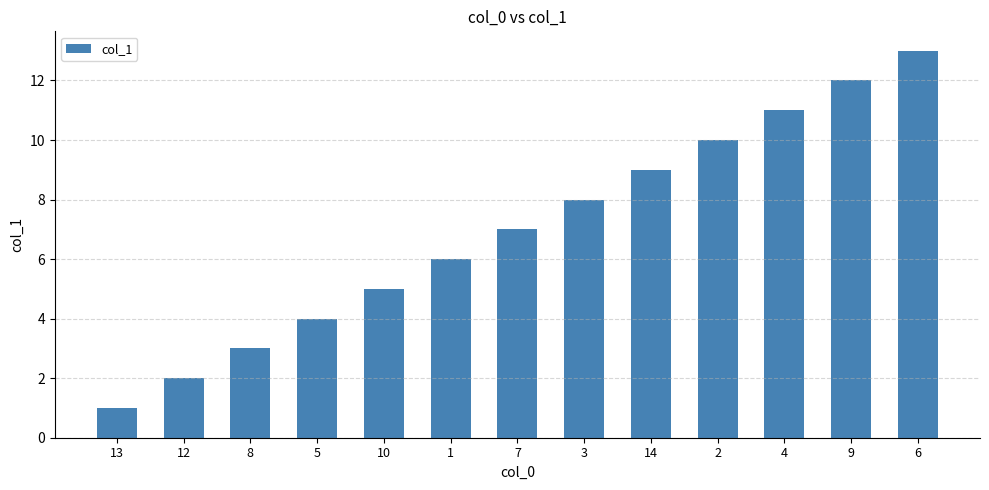

Count the number of data series in this chart.

1